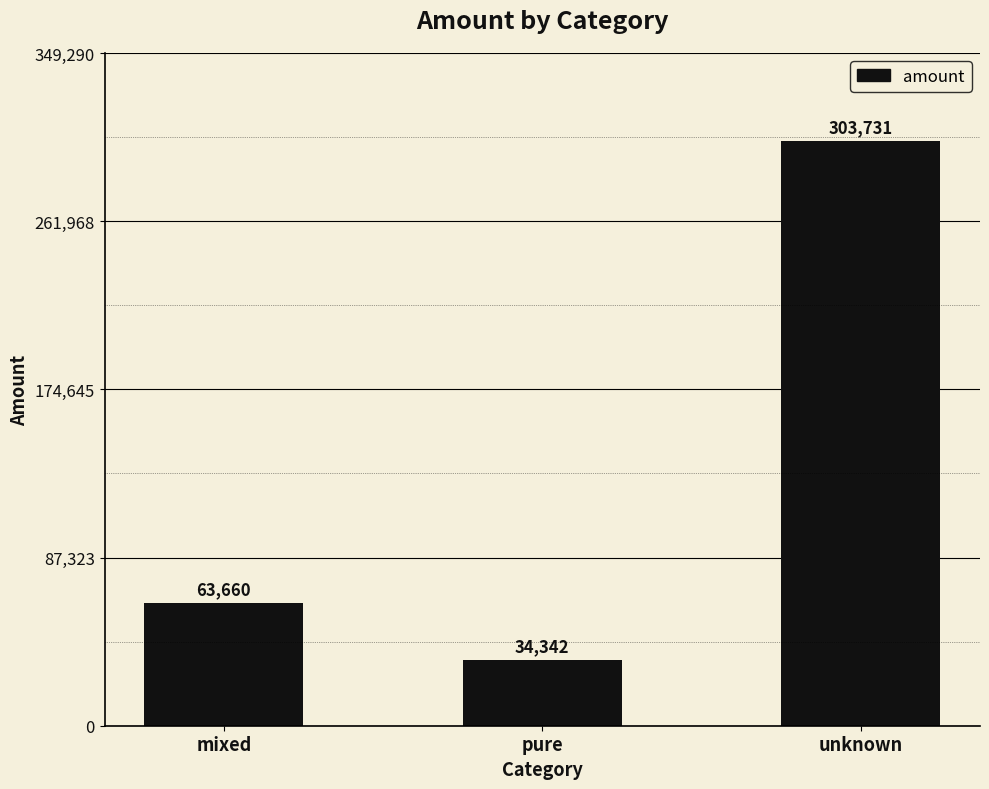

Which label corresponds to the largest value in the chart?

unknown